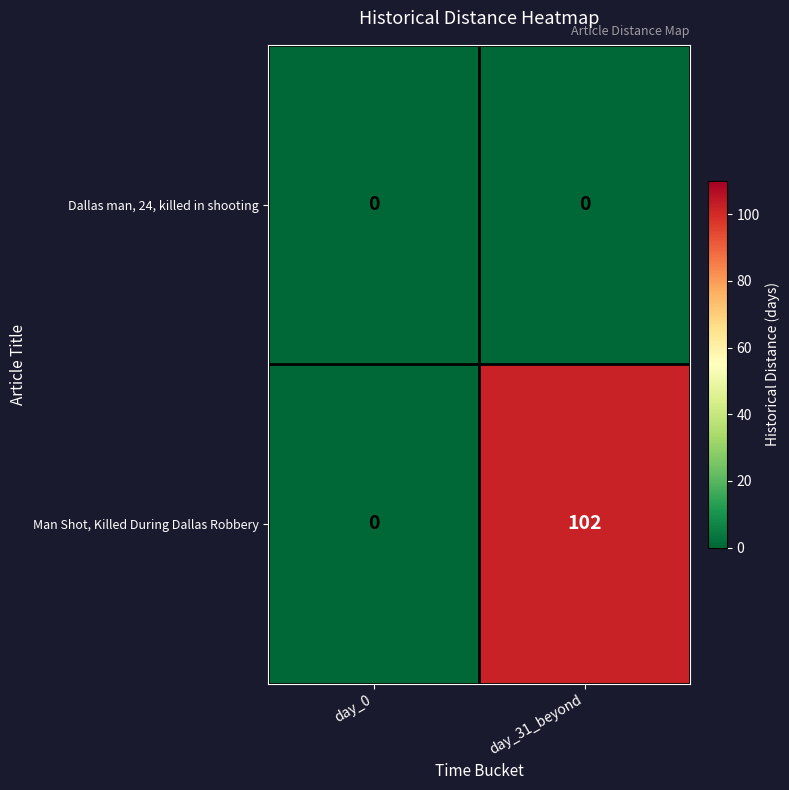

What is the sum of the Man Shot, Killed During Dallas Robbery values at day_0 and day_31_beyond?

102